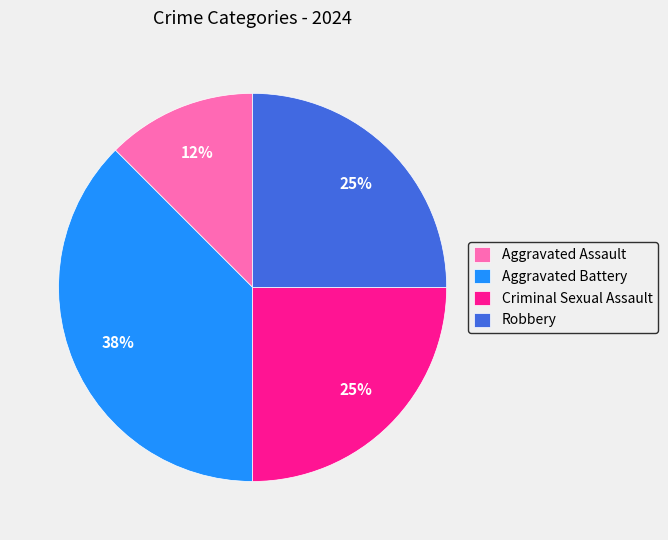

Count the number of slices in the pie.

4